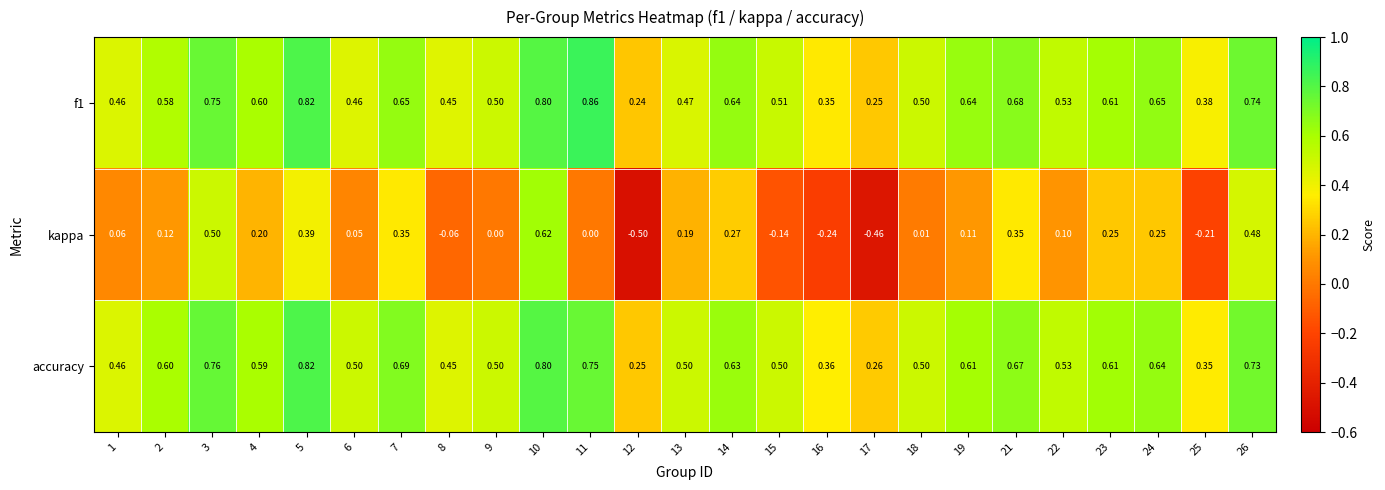

Which series has the widest spread of values?

kappa